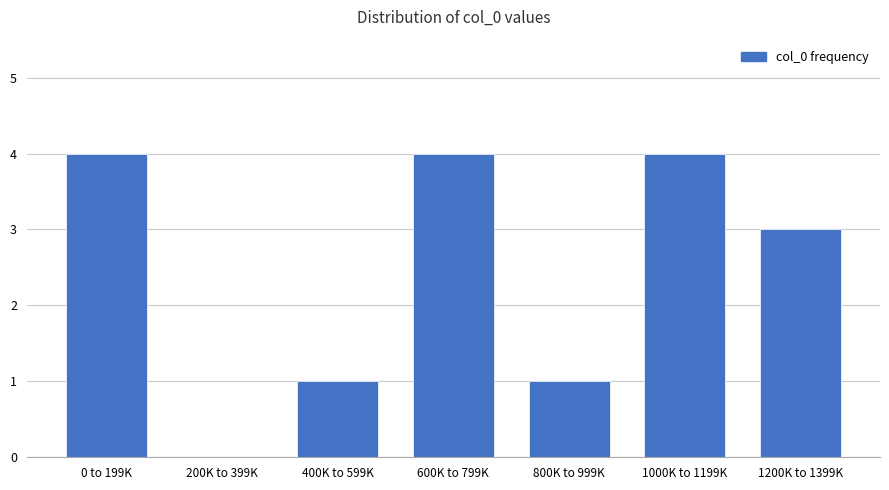

What is the sum of all values?

17